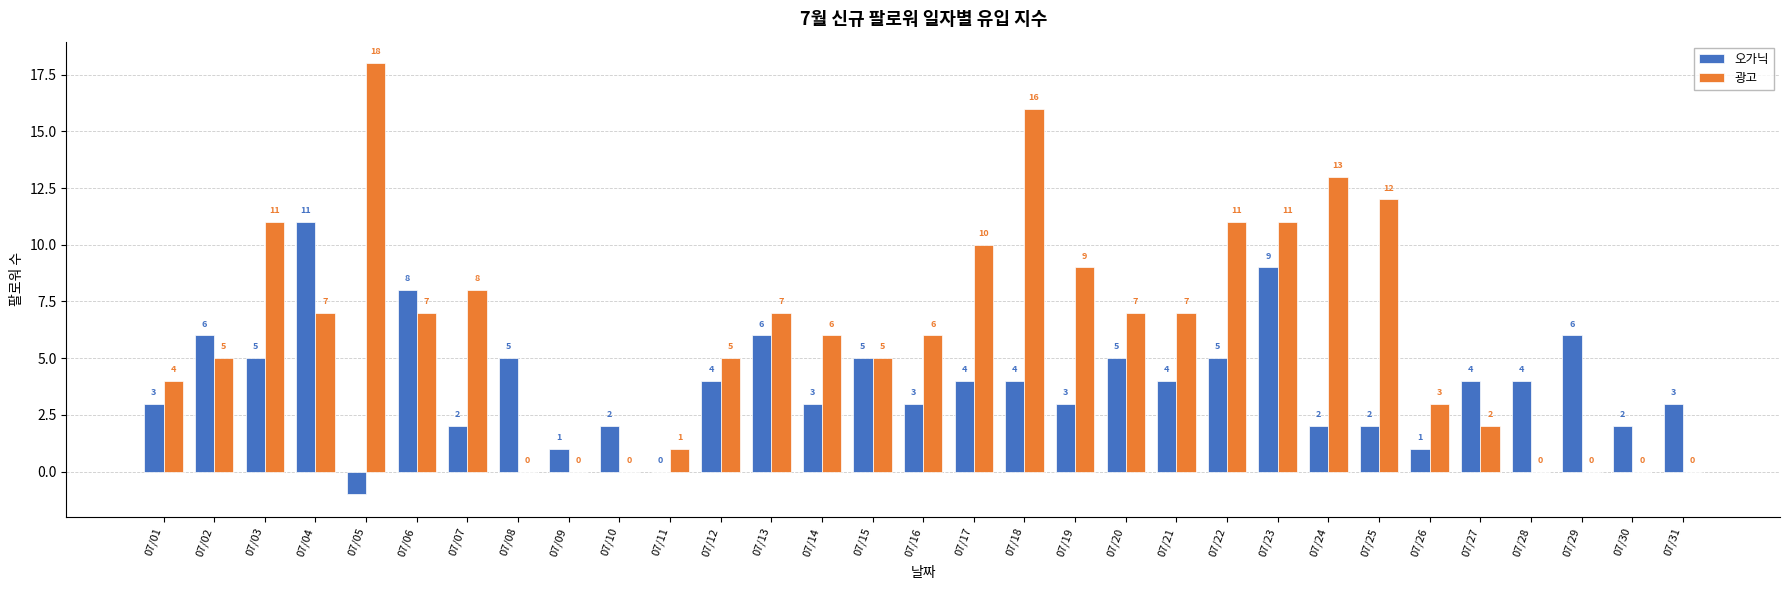

Is the value of 광고 at 07/26 greater than the value of 오가닉 at 07/27?

No